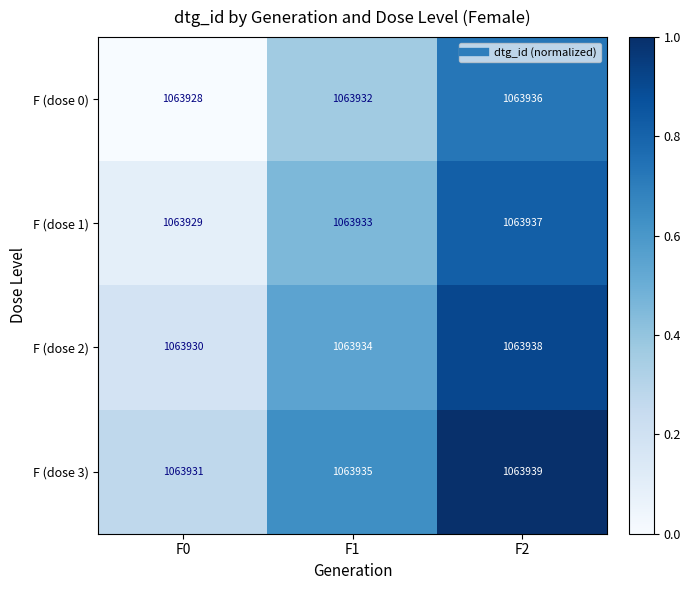

Reading right to left, list all the values displayed in this chart.

F (dose 0): F2=1063936	F1=1063932	F0=1063928
F (dose 1): F2=1063937	F1=1063933	F0=1063929
F (dose 2): F2=1063938	F1=1063934	F0=1063930
F (dose 3): F2=1063939	F1=1063935	F0=1063931